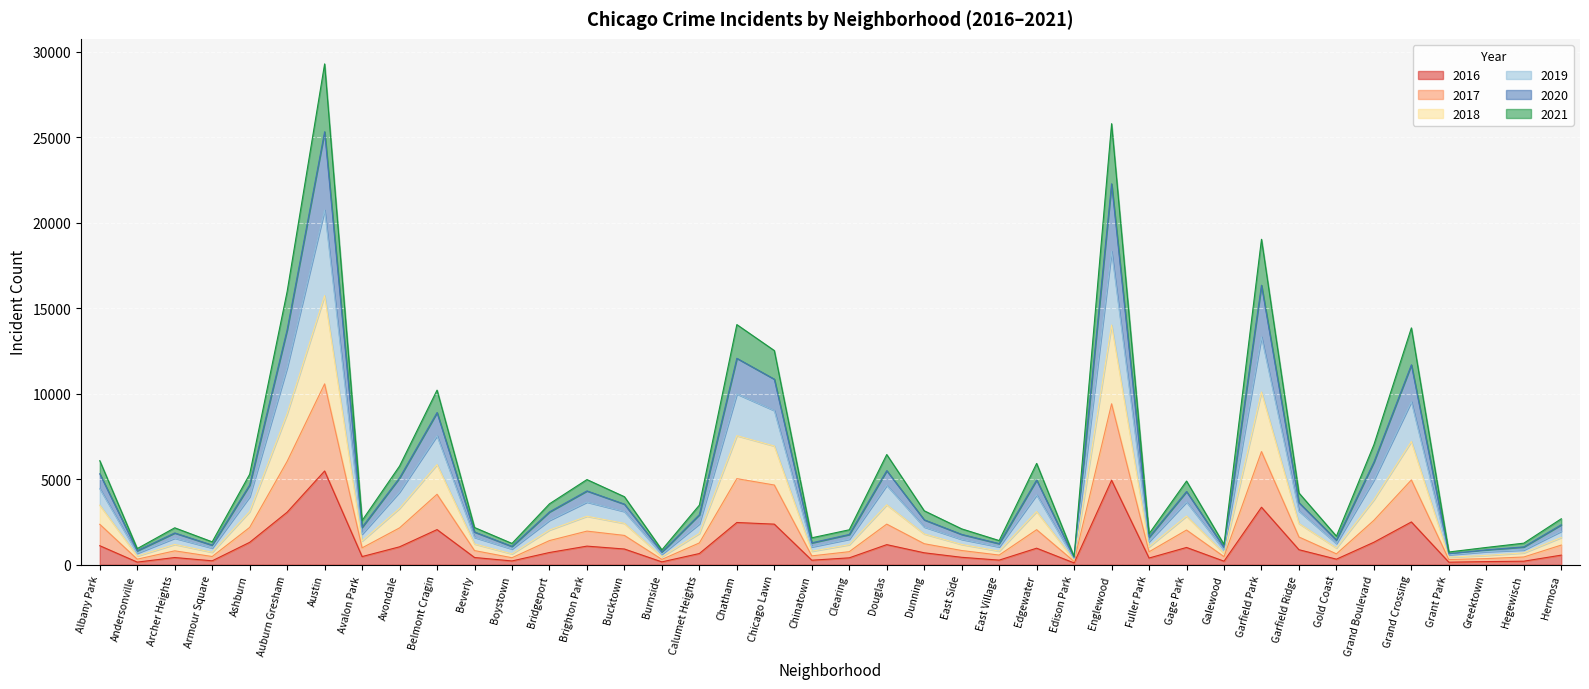

What is the total value across all series at Avondale?

5770